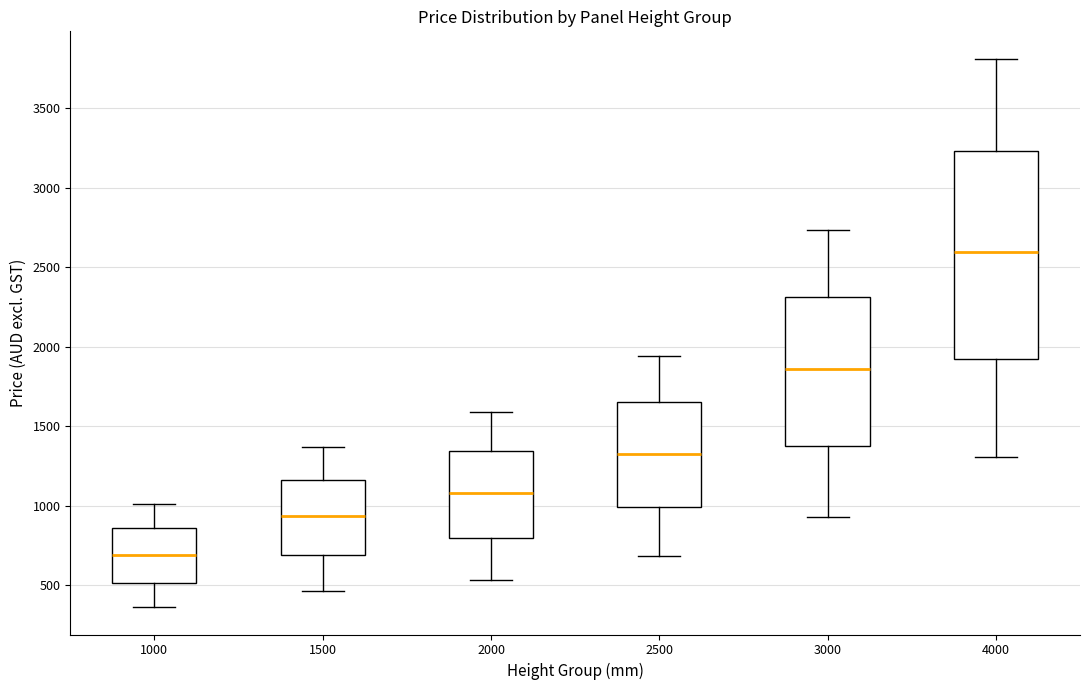

Which box is the tallest, from its lower edge to its upper edge?

4000